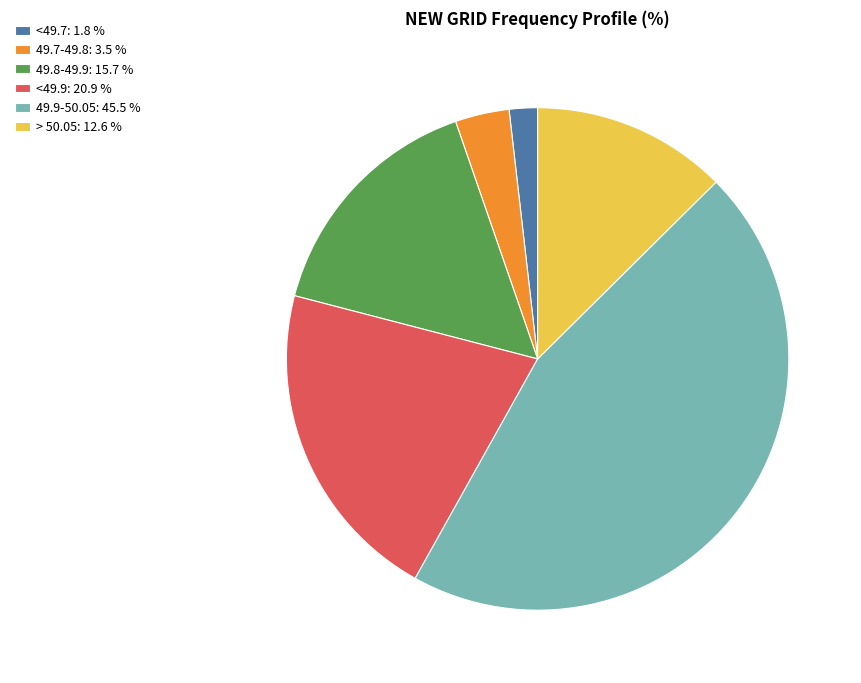

Is it true that <49.9 is 8% of the pie?

False